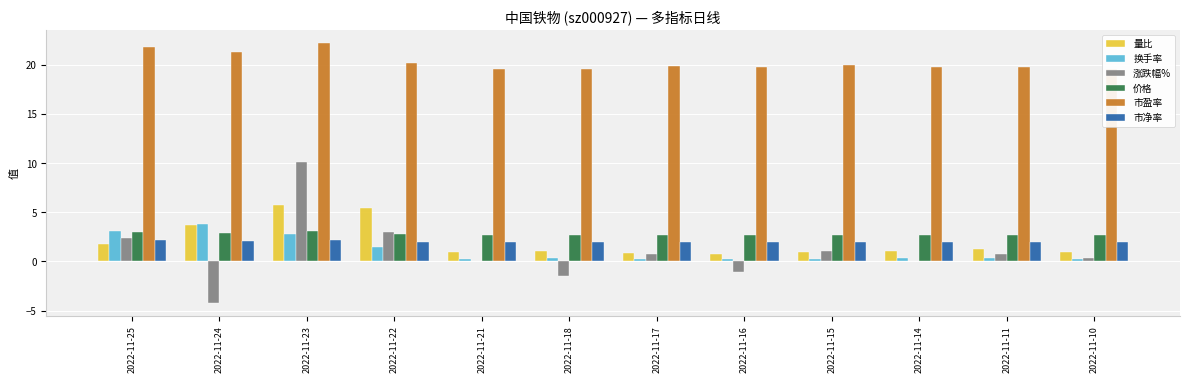

Is it true that 市净率 equals 1.0 at 2022-11-18?

False